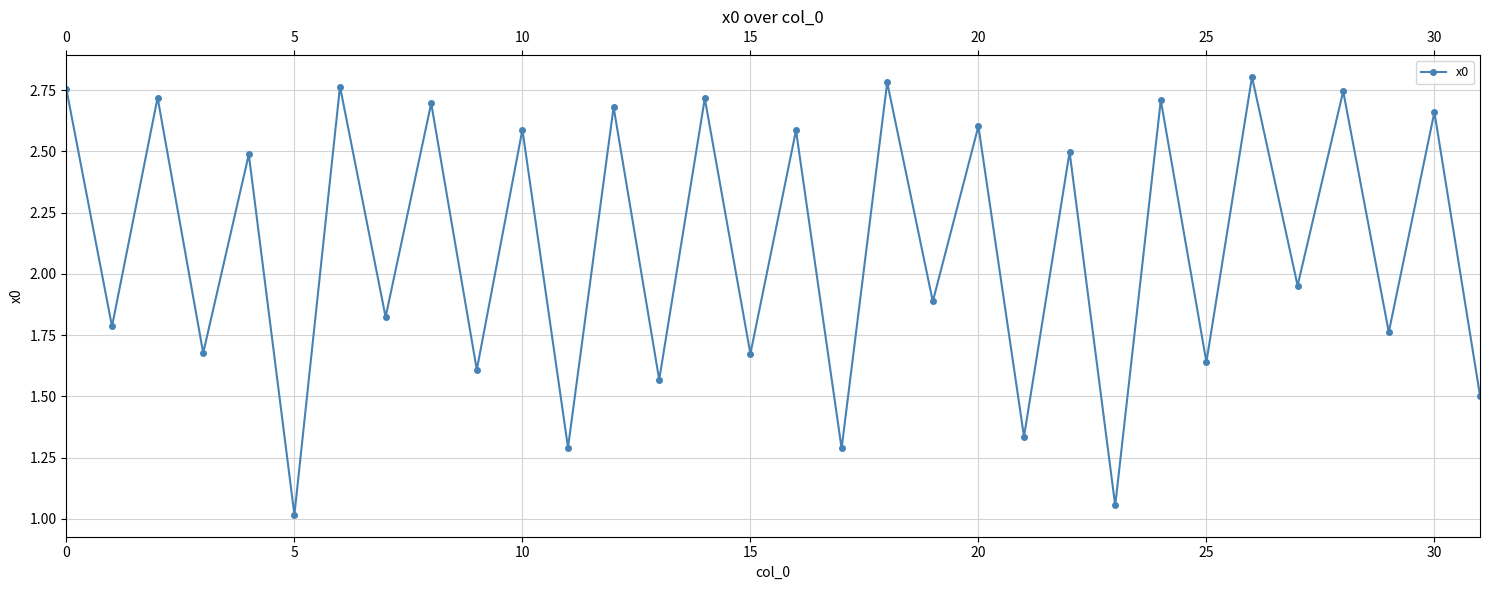

True or false: there are more than 0 points higher than both neighbors.

True